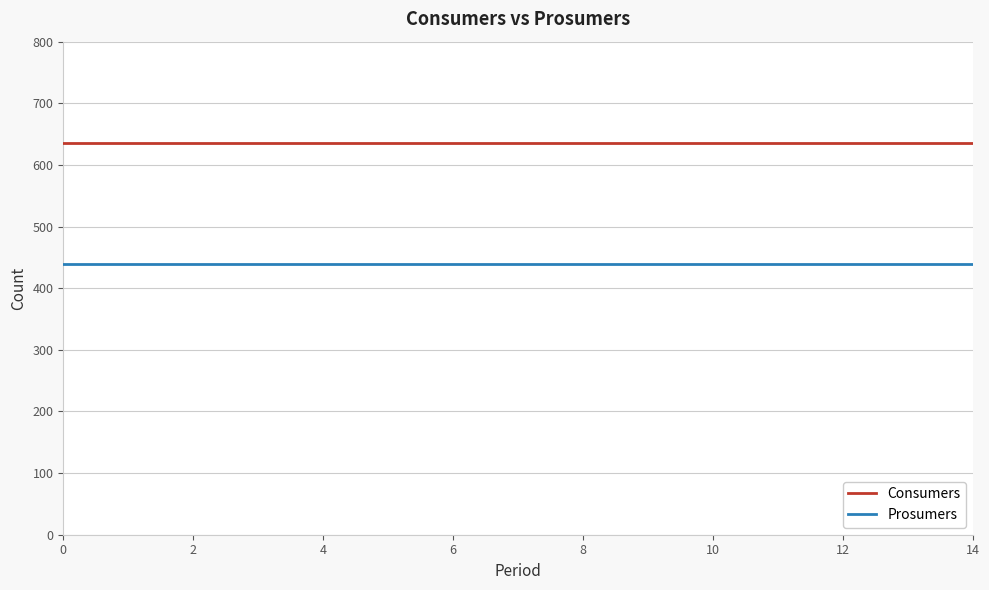

What is the minimum value shown in the chart?

440